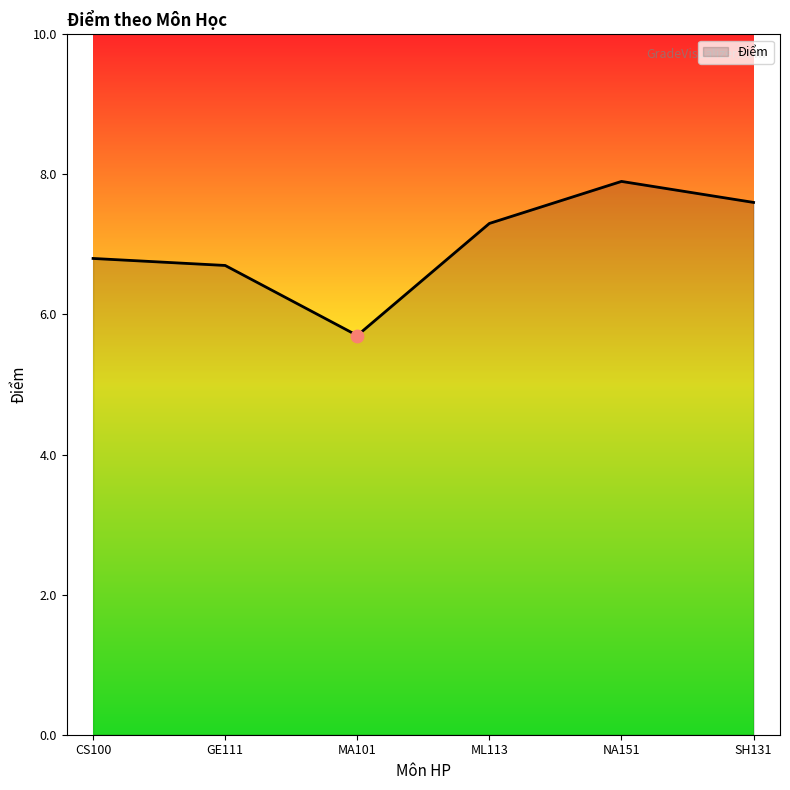

What is the change in value from MA101 to ML113?

+1.6